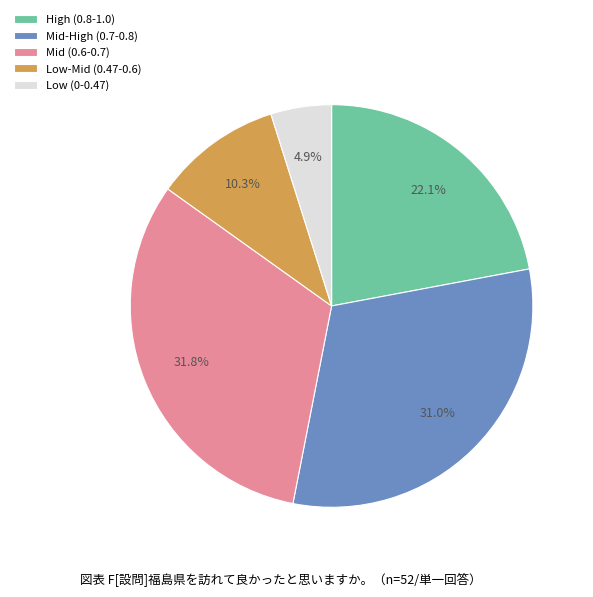

Does any single category account for the majority?

No